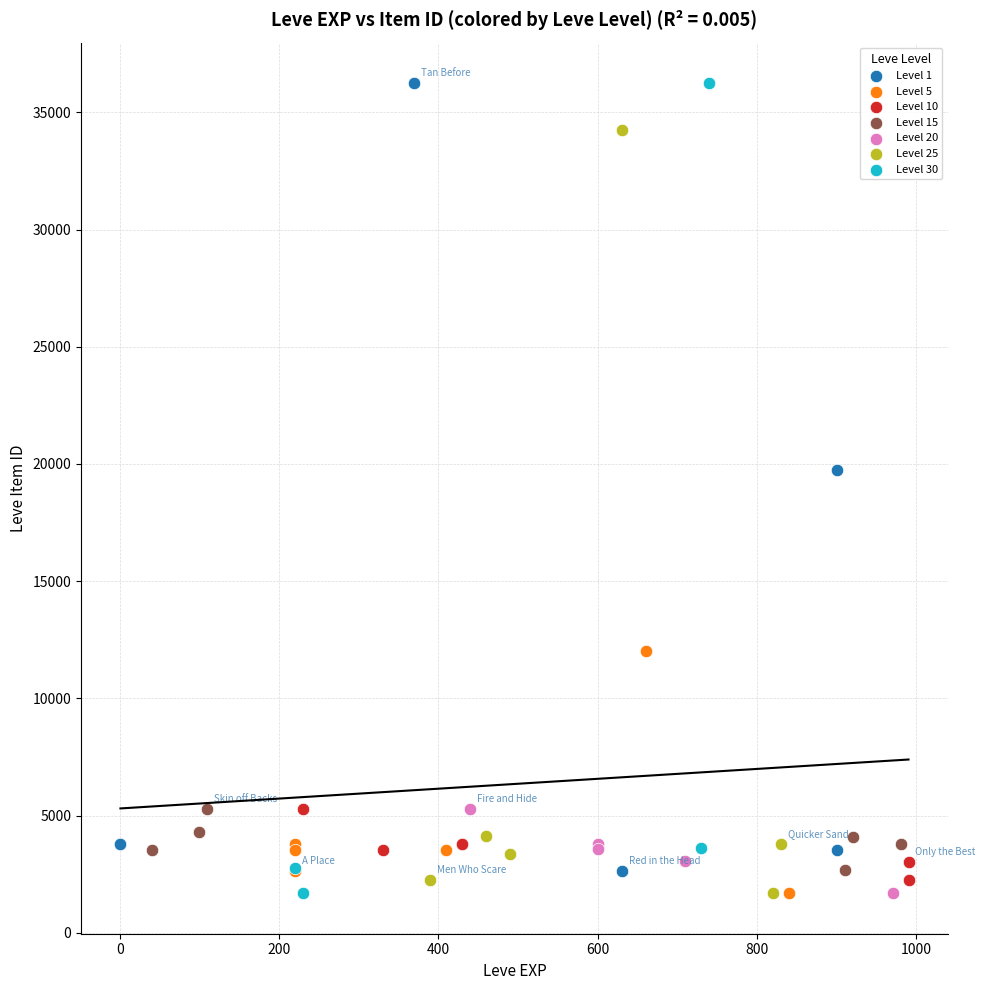

What are all the series names shown in the legend?

Level 1, Level 5, Level 10, Level 15, Level 20, Level 25, Level 30